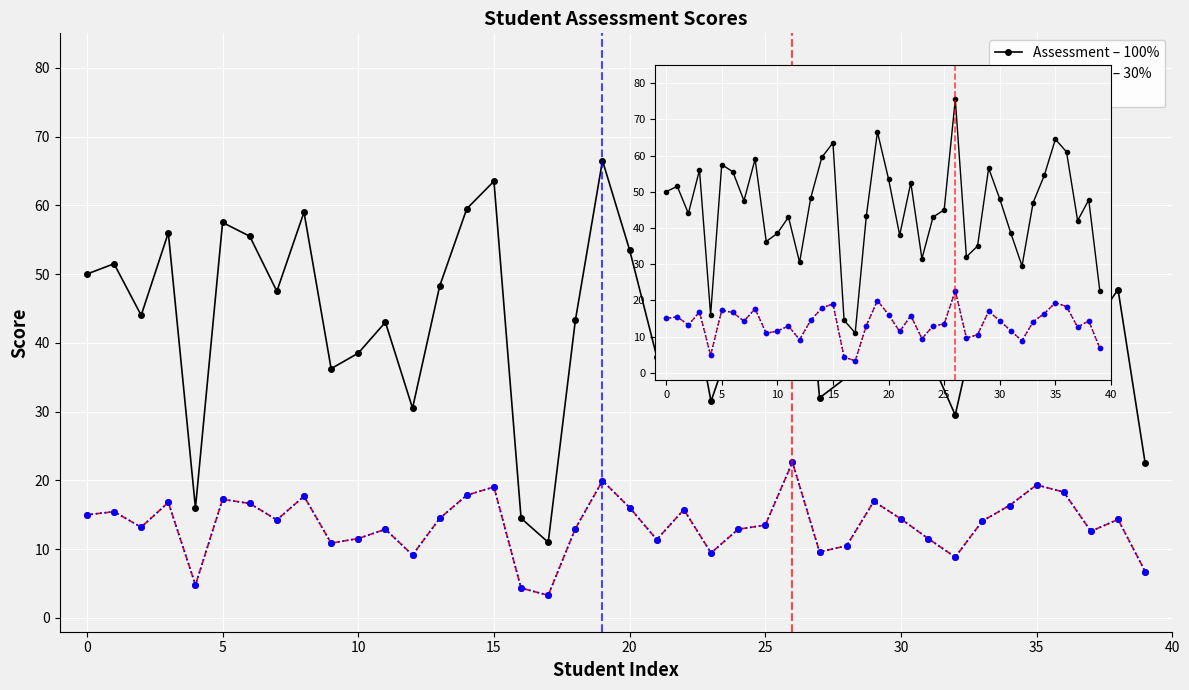

How many categories are shown in the chart?

40